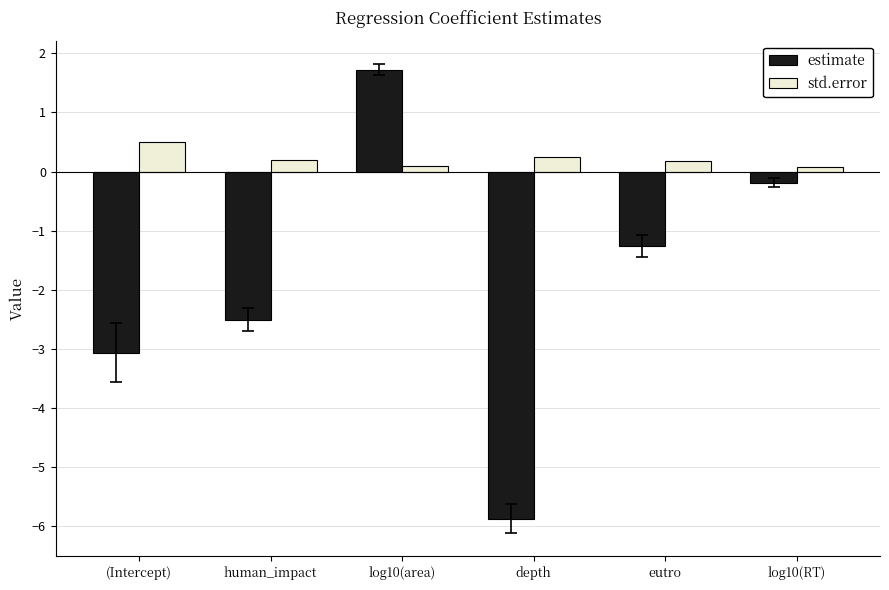

How many categories are shown in the chart?

6